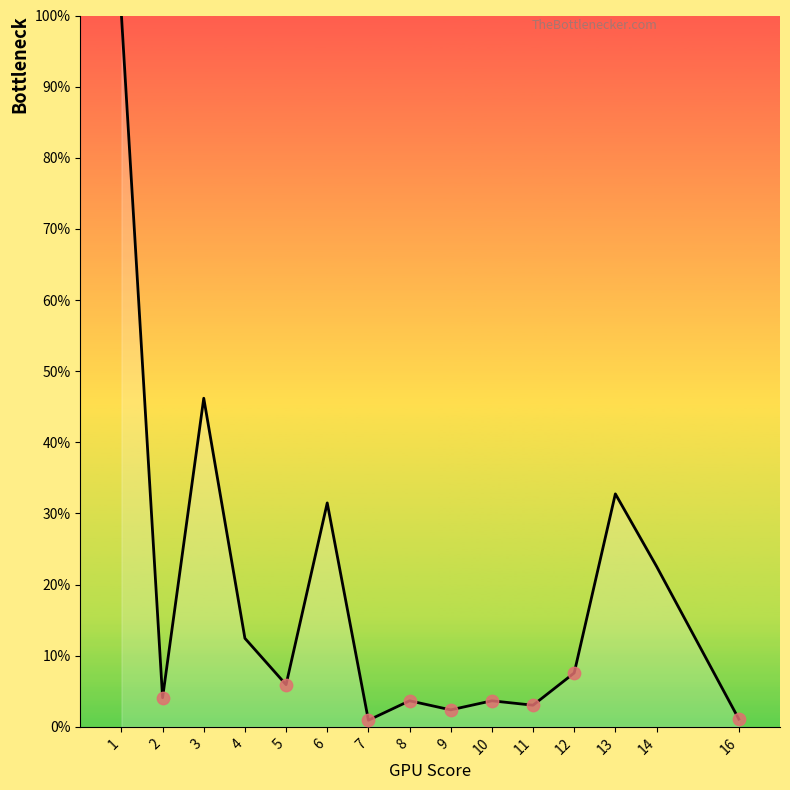

Between 3 and 10, which is larger?

3